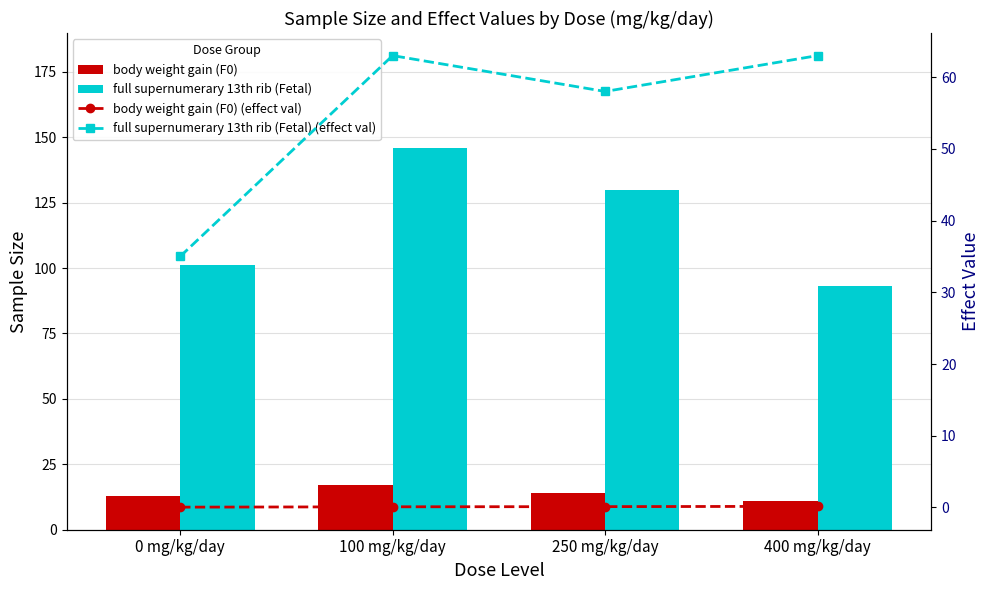

Count the number of categories in the chart.

4